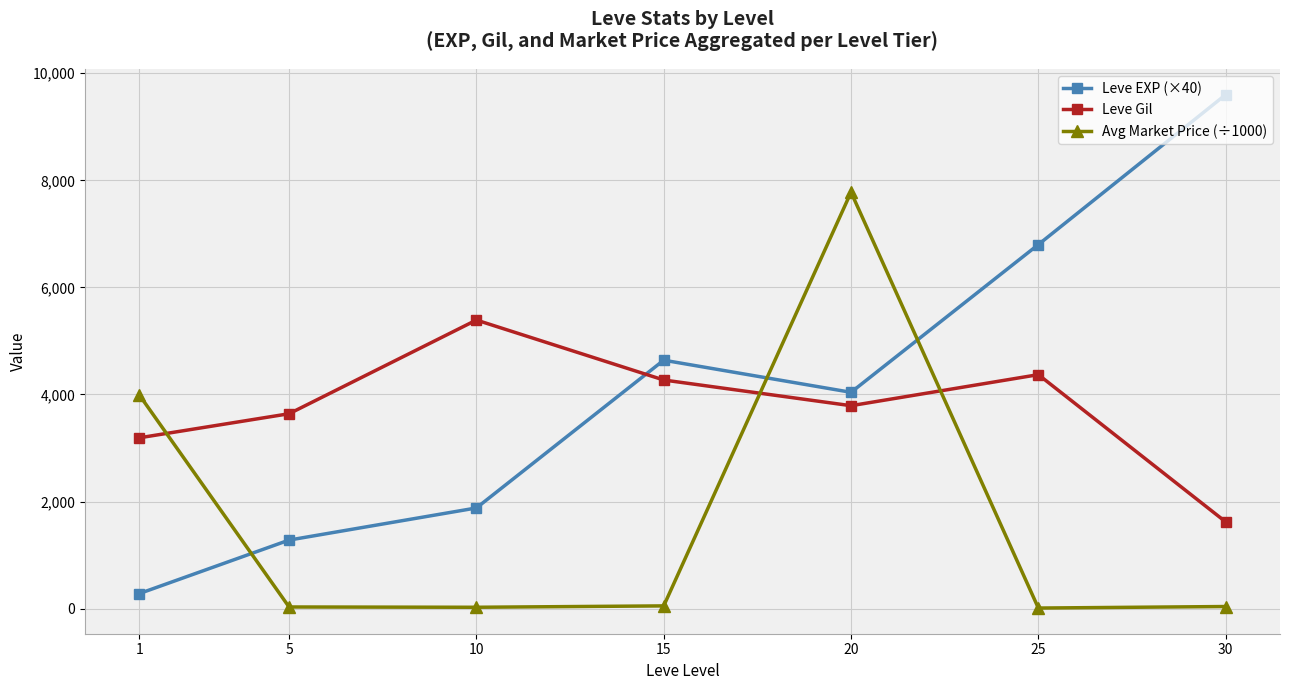

What is the difference between the highest and lowest values at 20?

3987.8